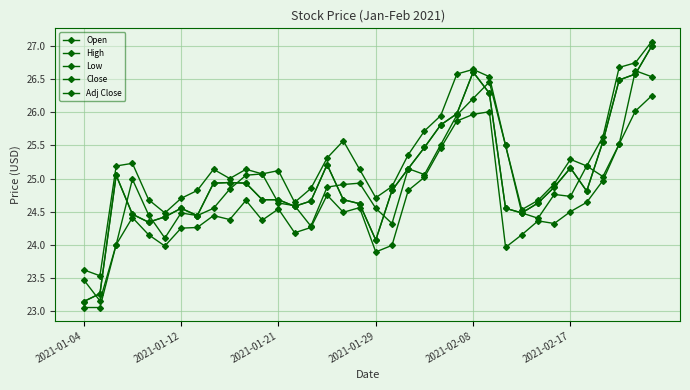

Where is the first local maximum for Adj Close?

2021-01-21